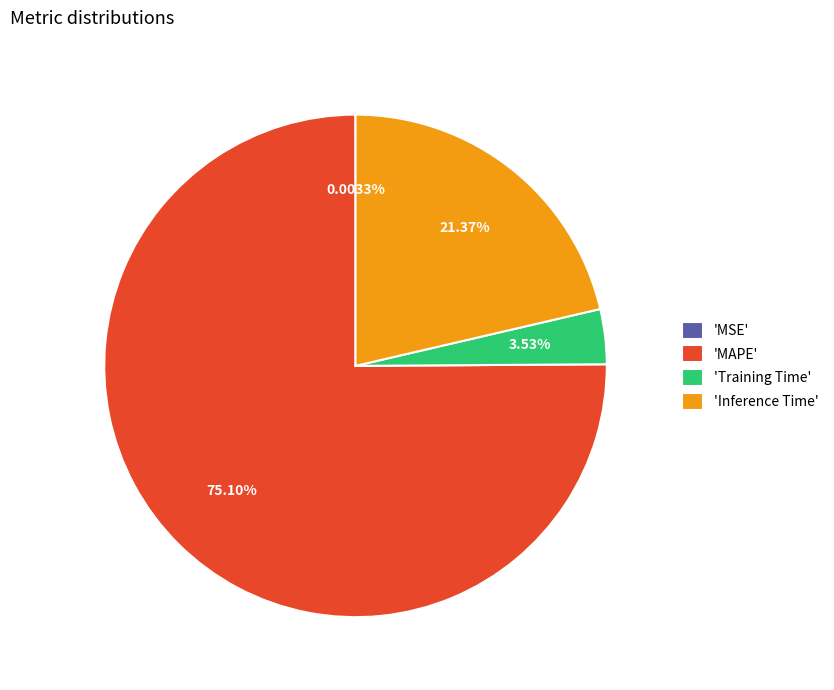

Which category accounts for the majority?

'MAPE'